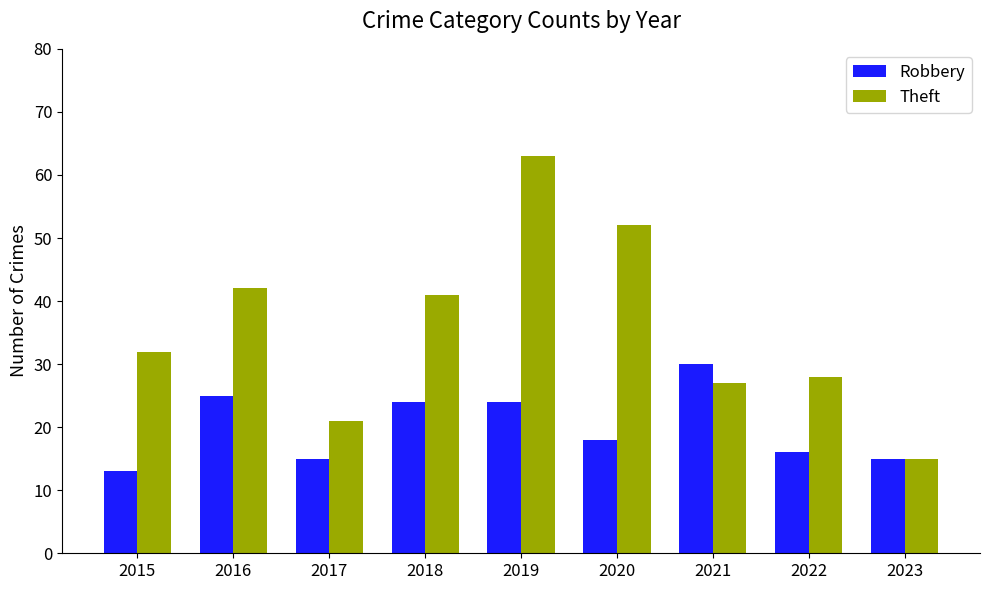

What is the minimum value for Theft?

15